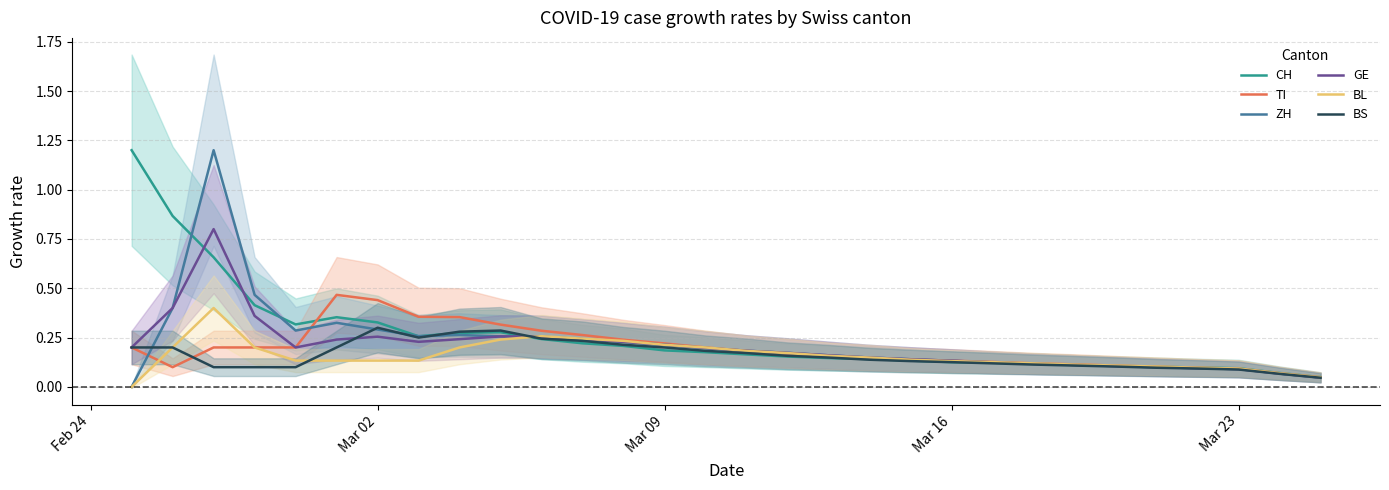

What is the highest value of the GE series?

0.8